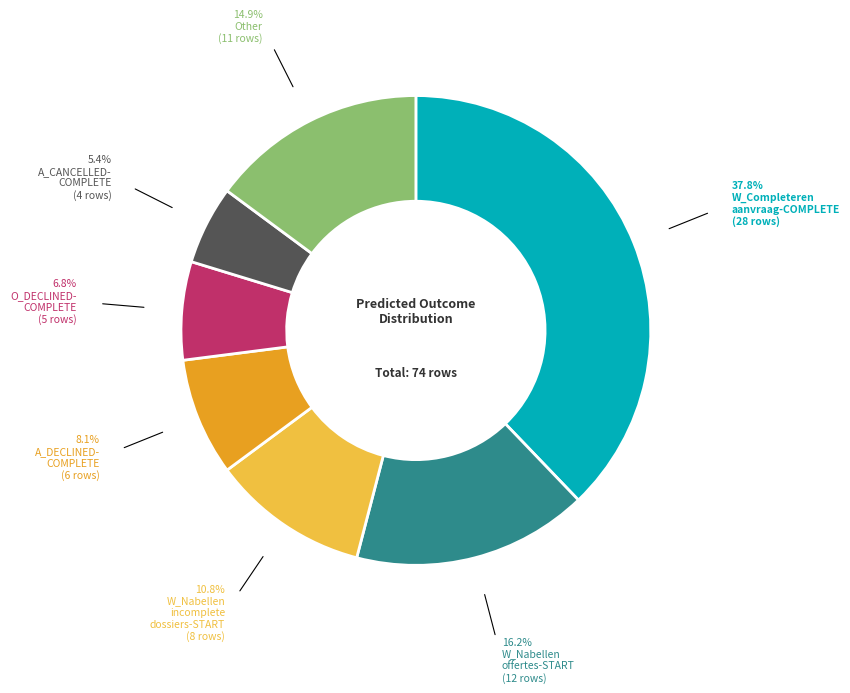

Is there any slice that represents more than half of the pie?

No